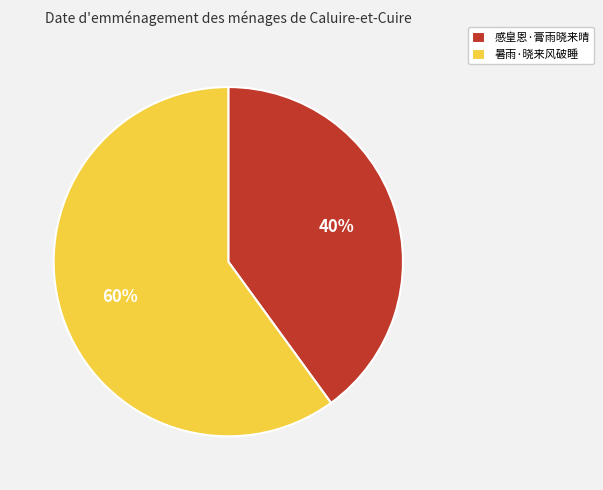

What percentage is the 暑雨·晓来风破睡 slice, to the nearest percent?

60%